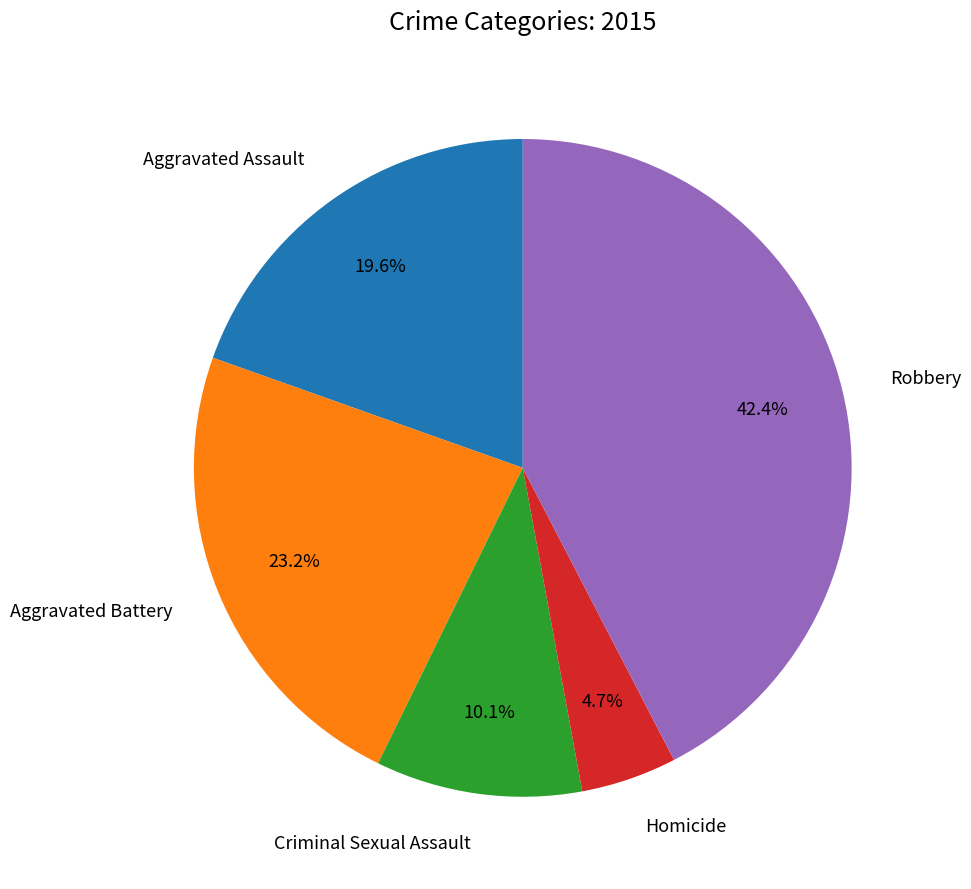

Is there any slice that represents more than half of the pie?

No